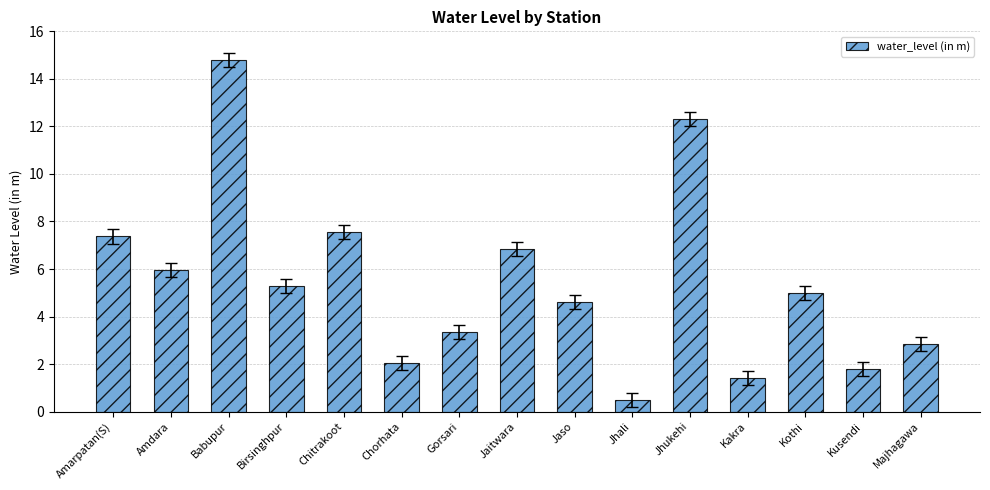

What is the label of the 2nd bar from the left?

Amdara